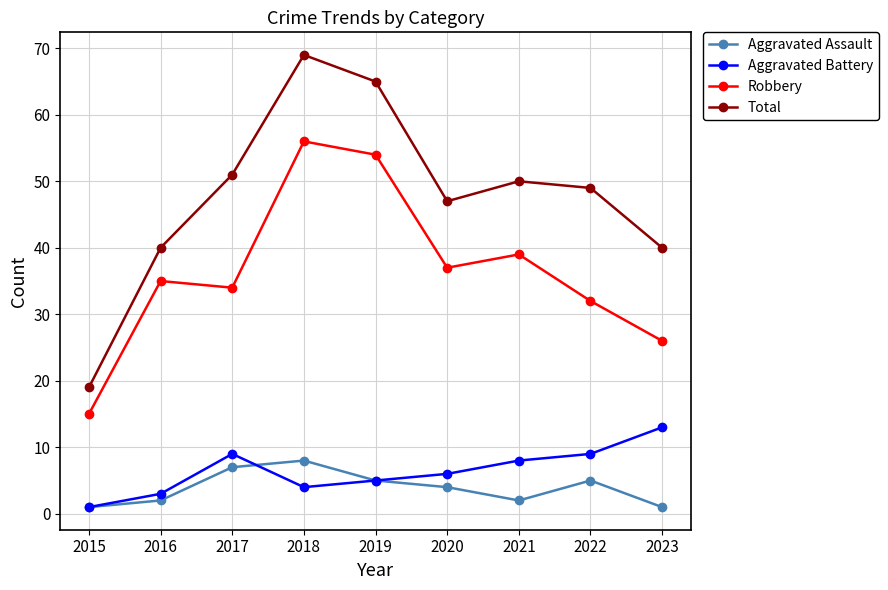

At which label is Total closest to 44?

2020